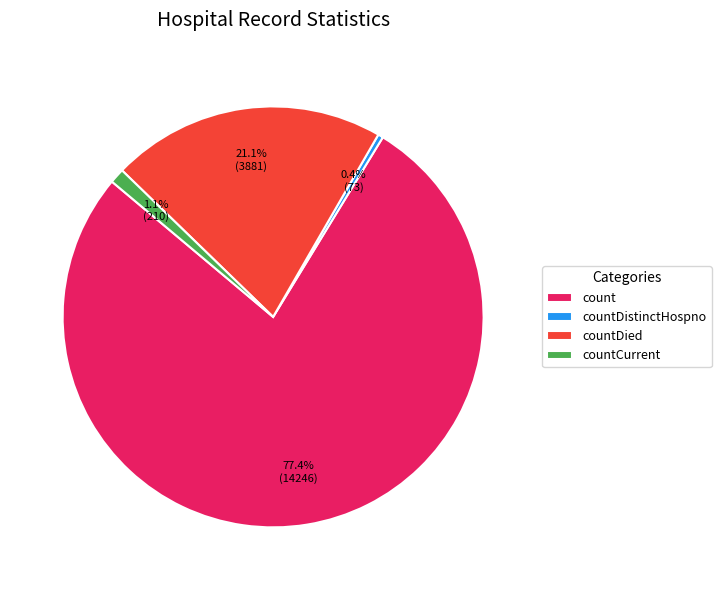

To the nearest percent, what is the difference between the largest and smallest slice percentages?

77%